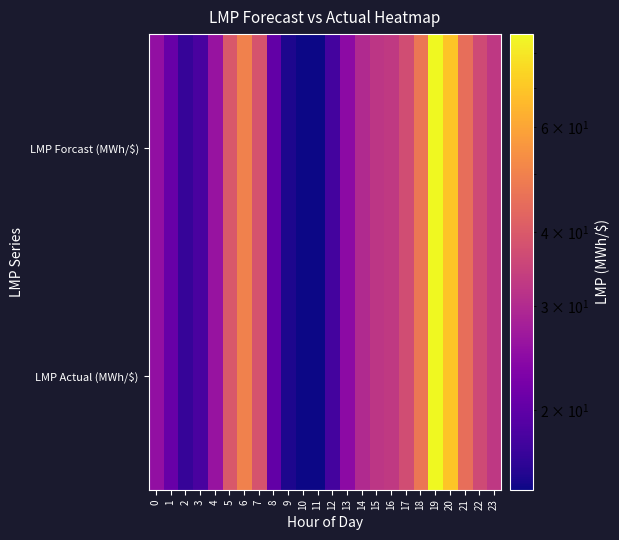

Which category has the lowest value across all series?

11